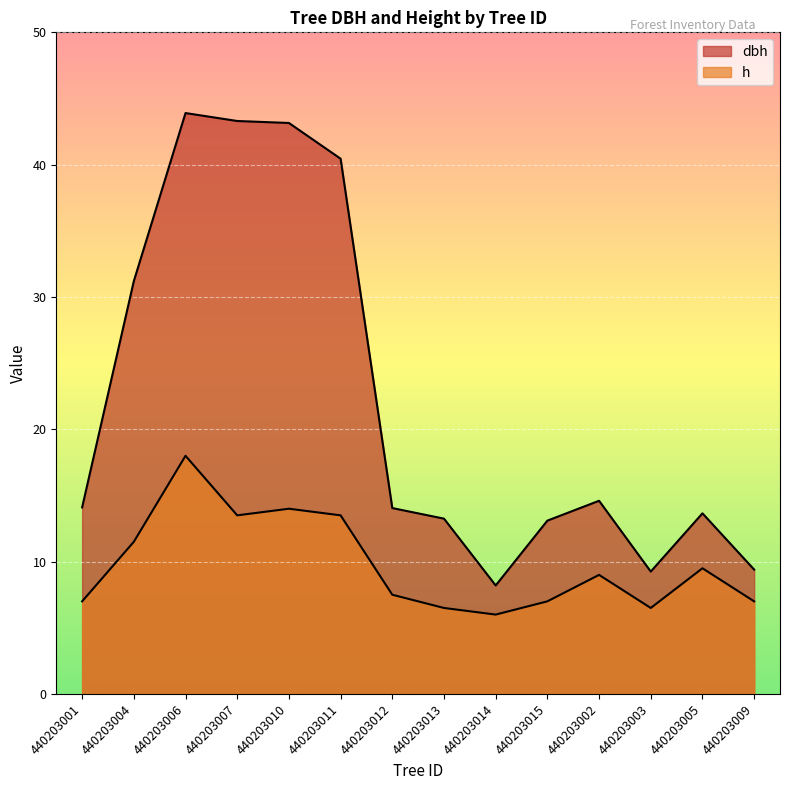

How many values in the dbh series exceed 14?

8